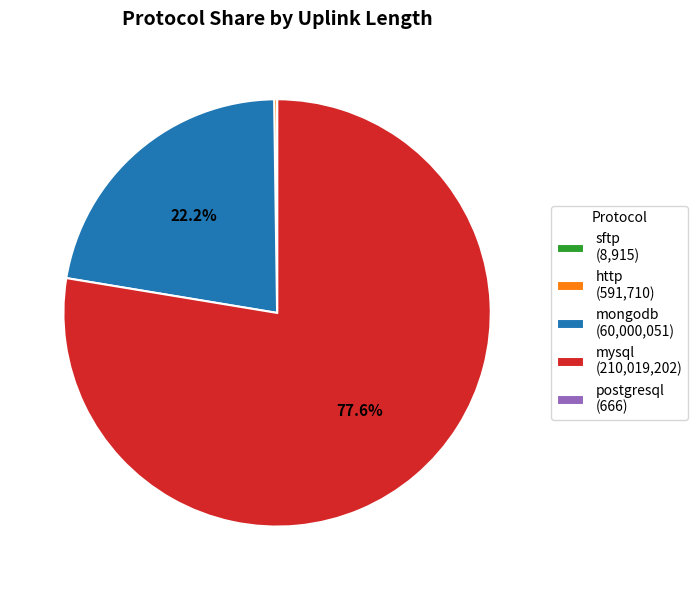

How much of the chart is everything except mongodb (60,000,051)?

77.9%